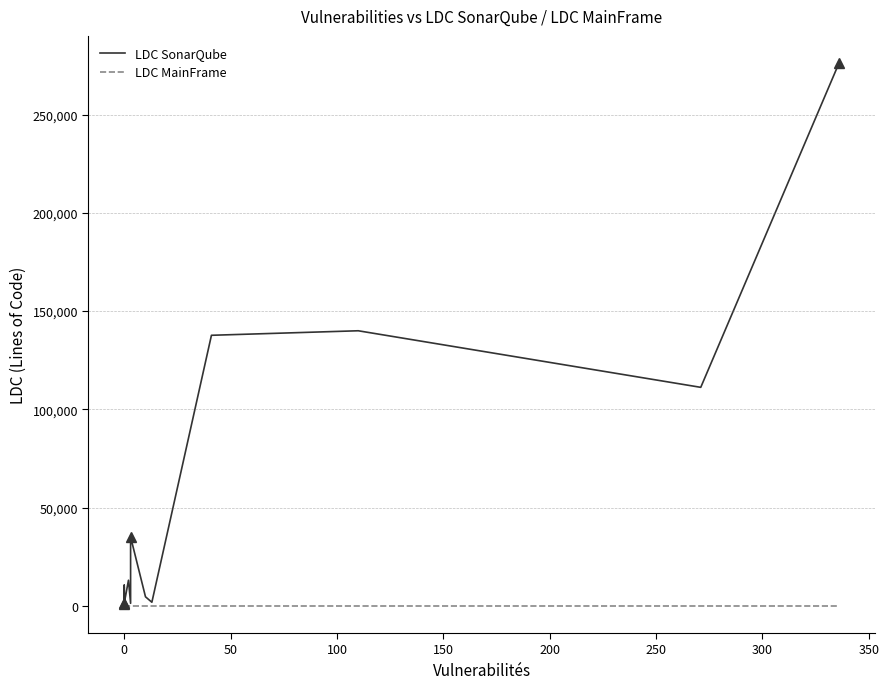

What are all the series names shown in the legend?

LDC SonarQube, LDC MainFrame